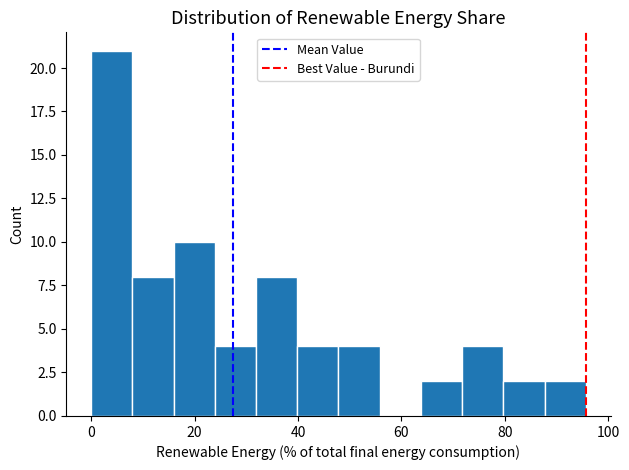

Read against the x-axis, roughly where is the centre of the tallest bar?

4